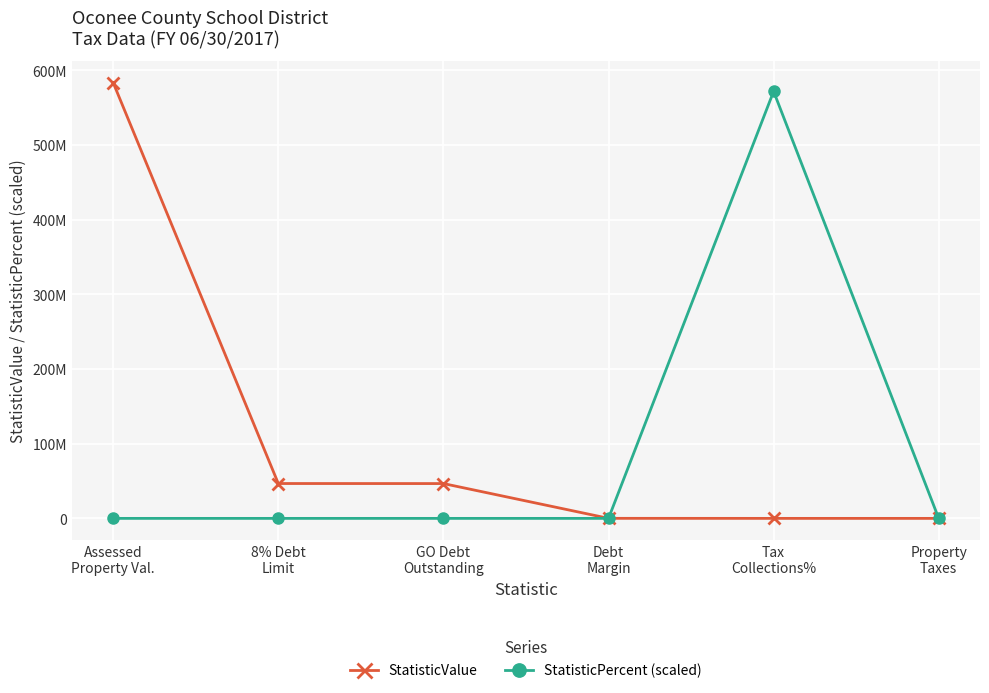

At which label does StatisticValue reach its peak?

Assessed
Property Val.